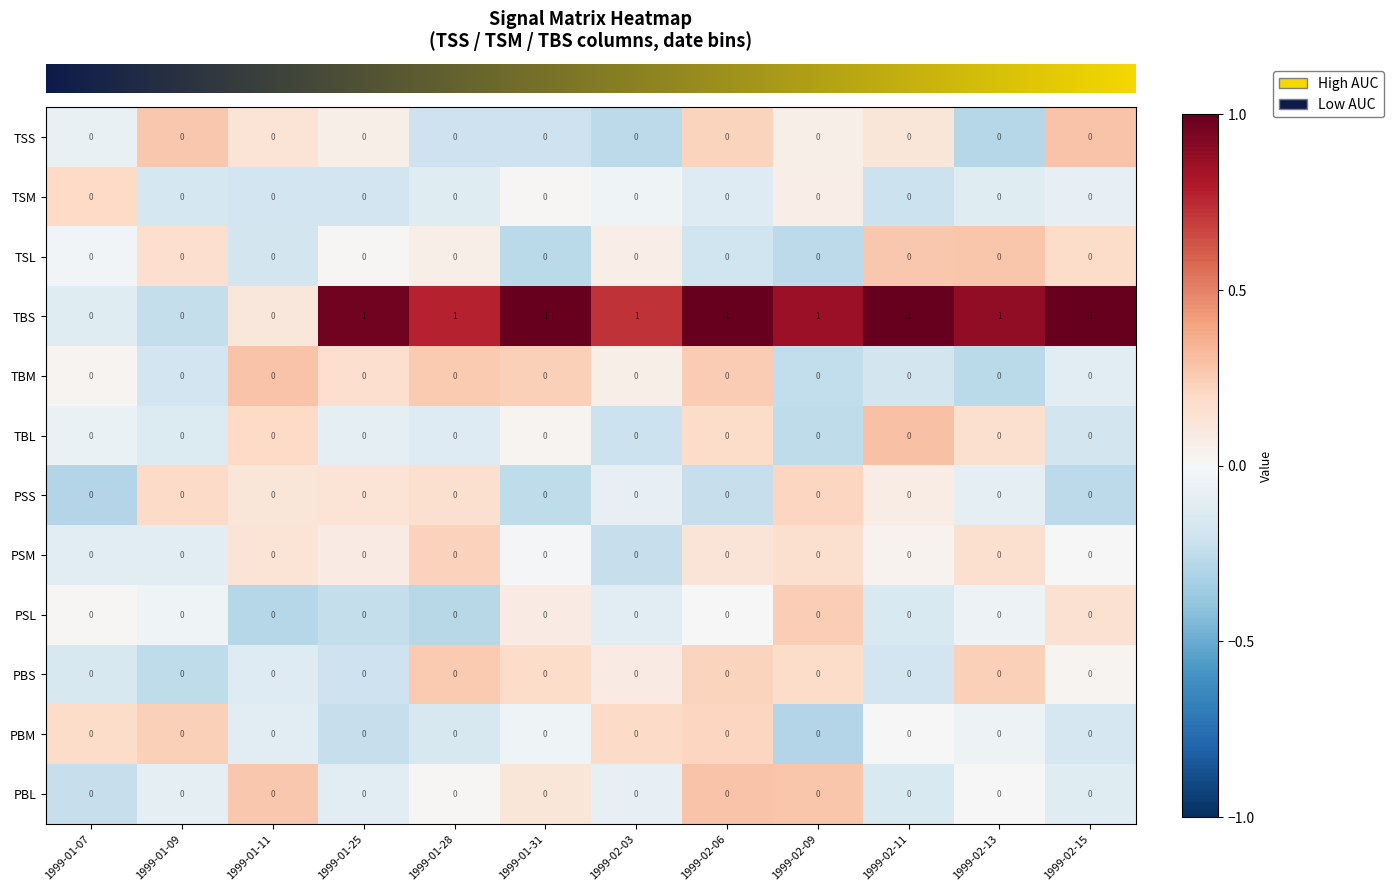

Between 1999-01-11 and 1999-02-06, which series saw the biggest shift?

TBS